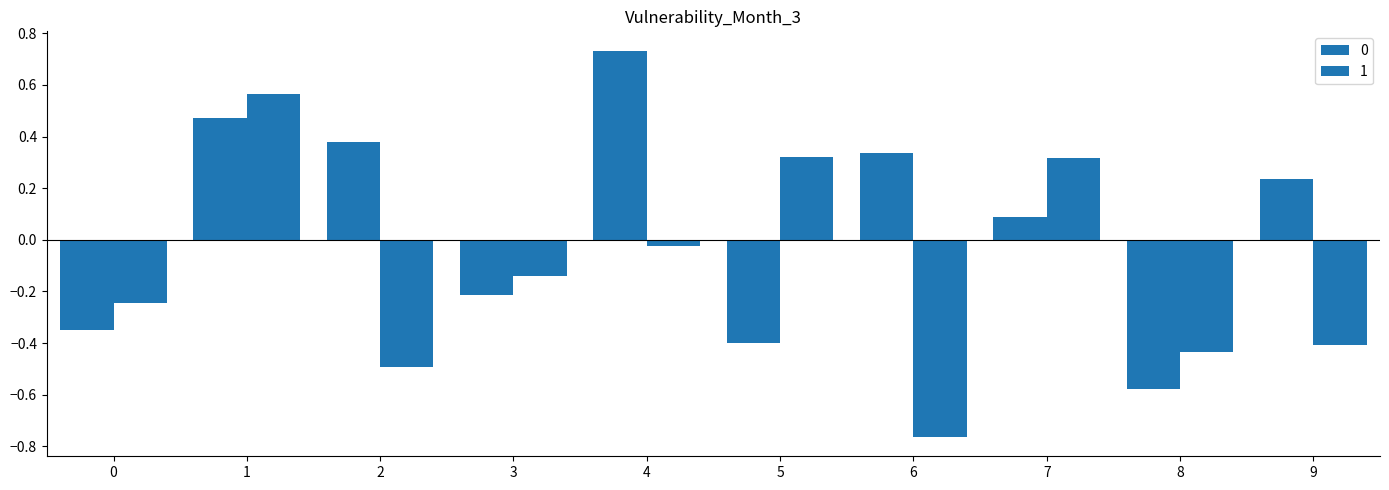

How many distinct data groups are displayed?

2